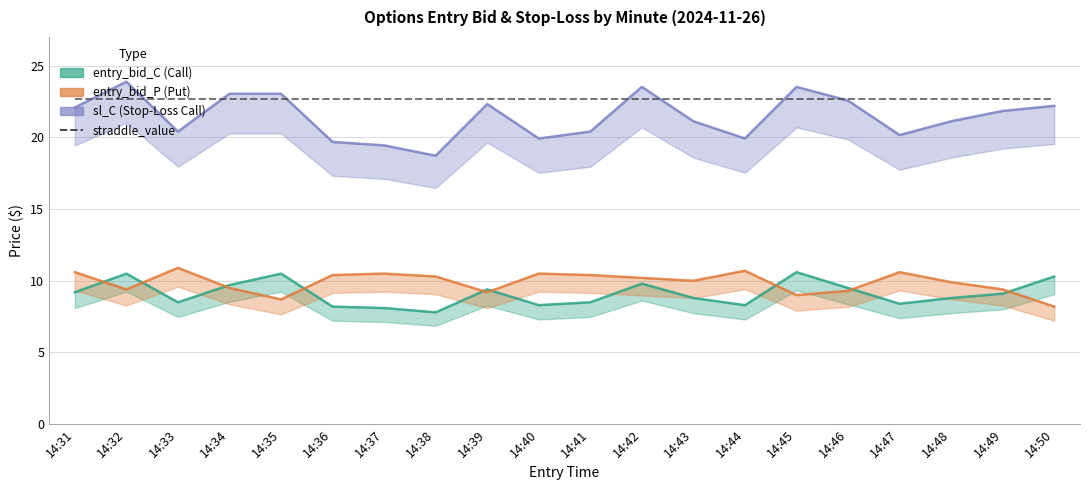

At which category is the sum across all series the highest?

14:32